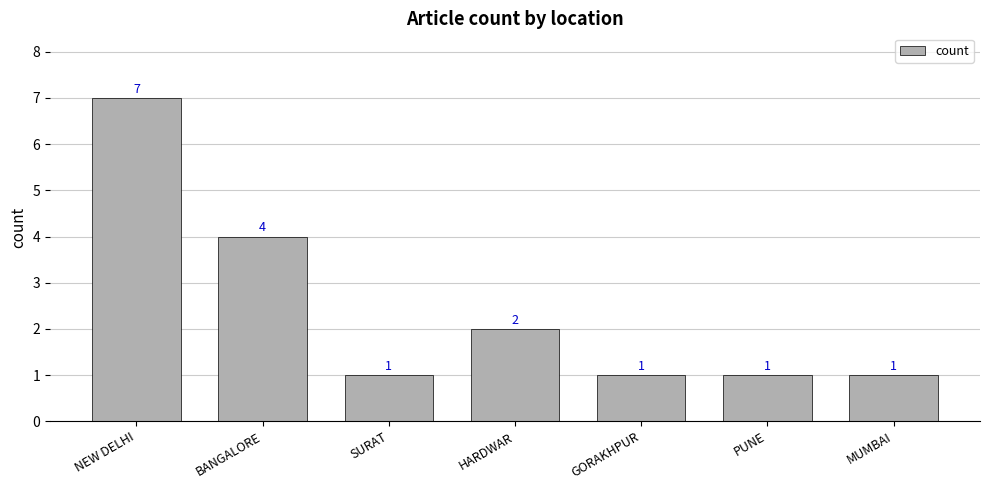

How many data points does each series have?

7